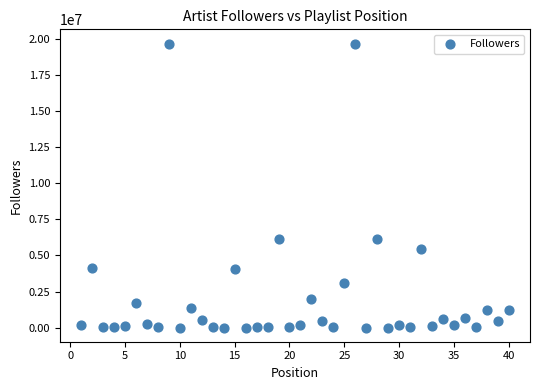

What is the range of X values (max minus min)?

39